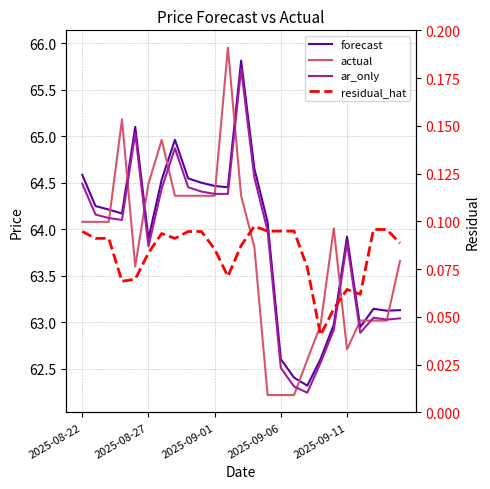

Which series has the largest range (max minus min)?

actual